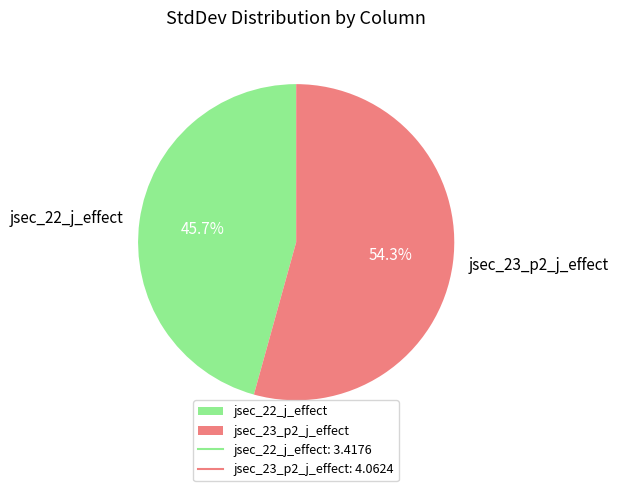

What percentage is the jsec_22_j_effect slice, to the nearest percent?

46%